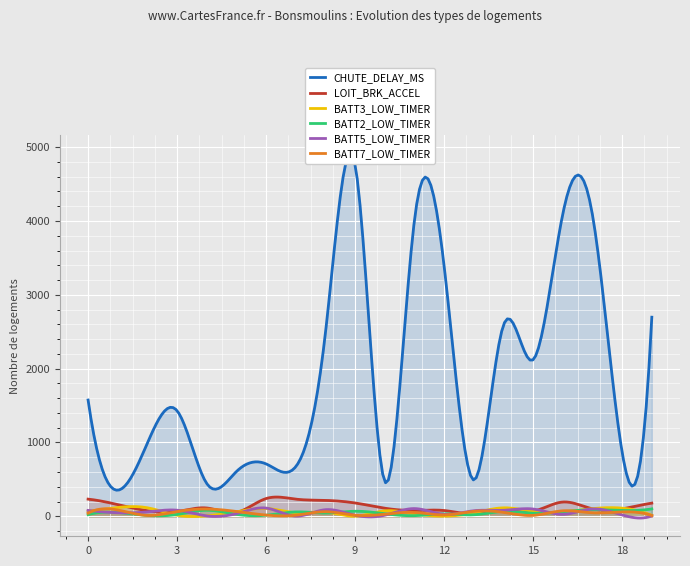

What is the maximum value for CHUTE_DELAY_MS?

4761